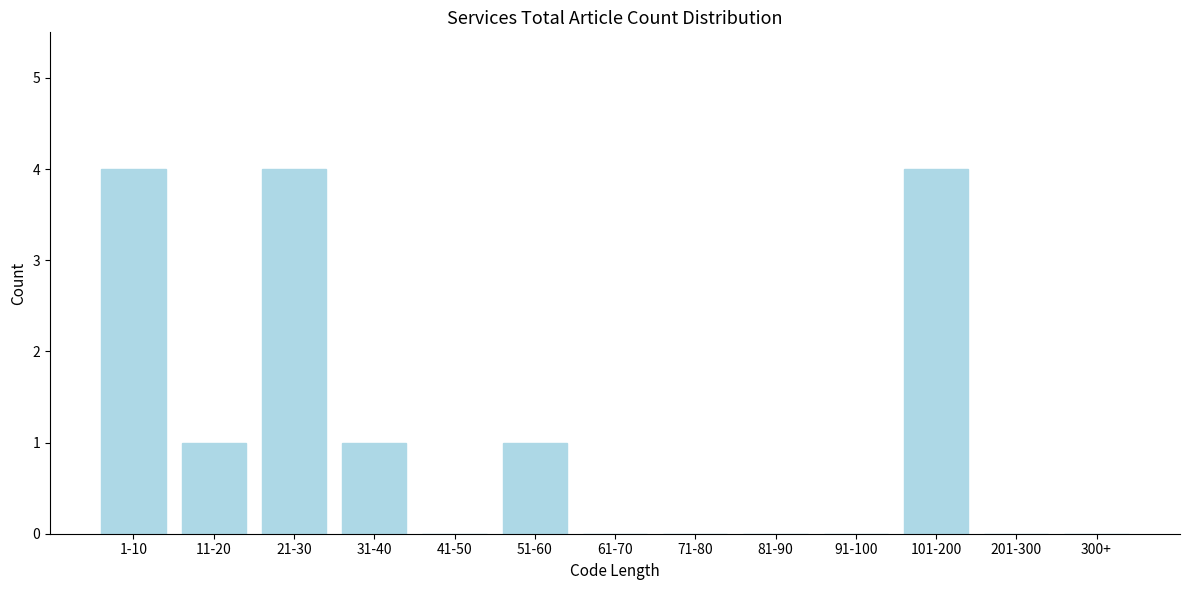

What is the greatest value displayed?

4